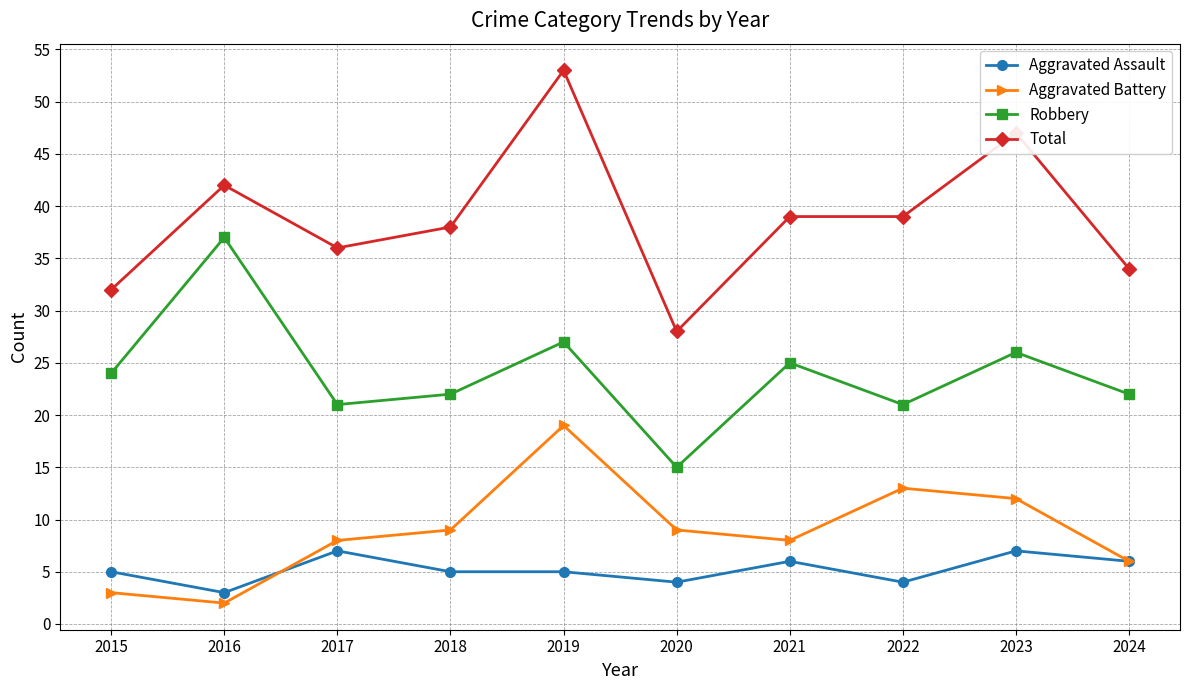

What is the difference between the maximum and second lowest values in the Robbery series?

16